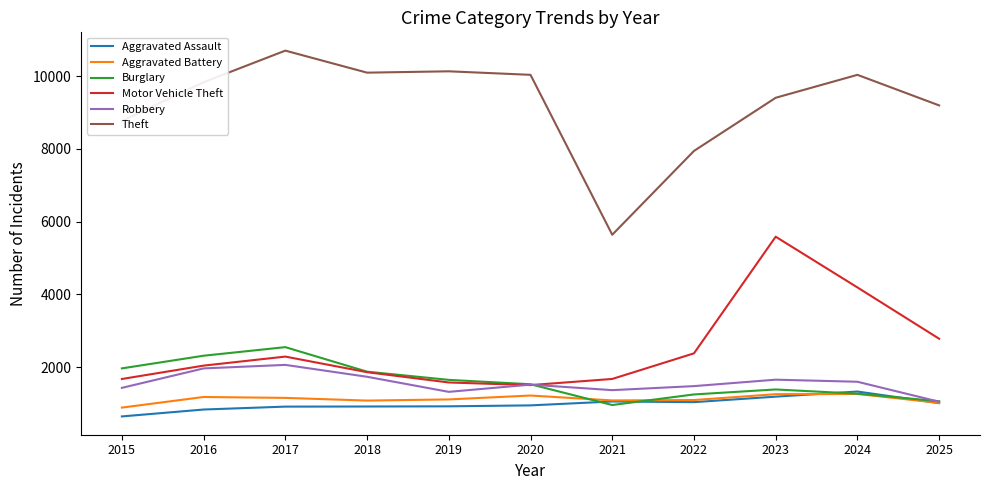

Which series has the widest spread of values?

Theft